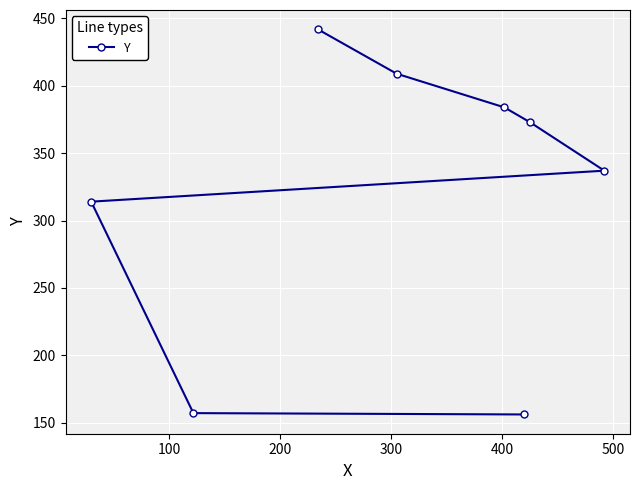

What is the value of the 6th point from the left?

156